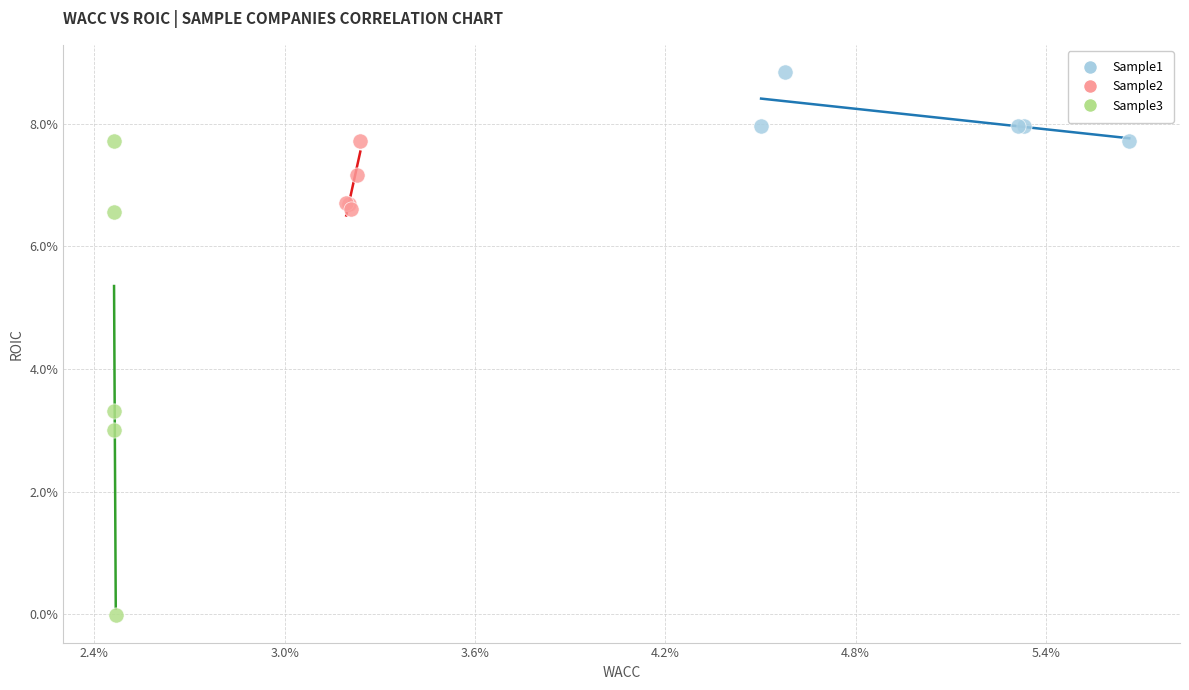

What are all the series names shown in the legend?

Sample1, Sample2, Sample3